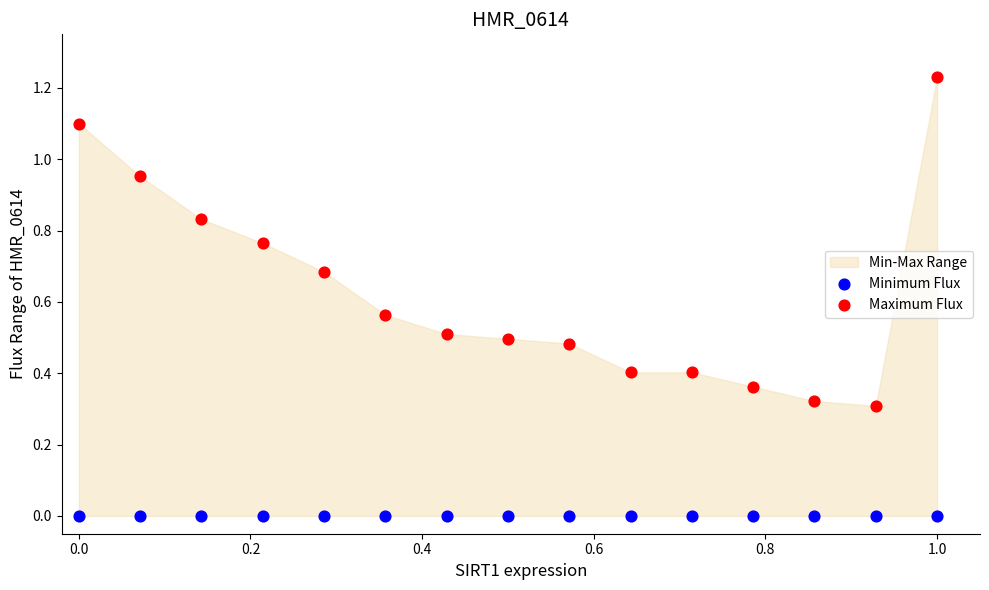

Which series contains the highest Y value?

Maximum Flux